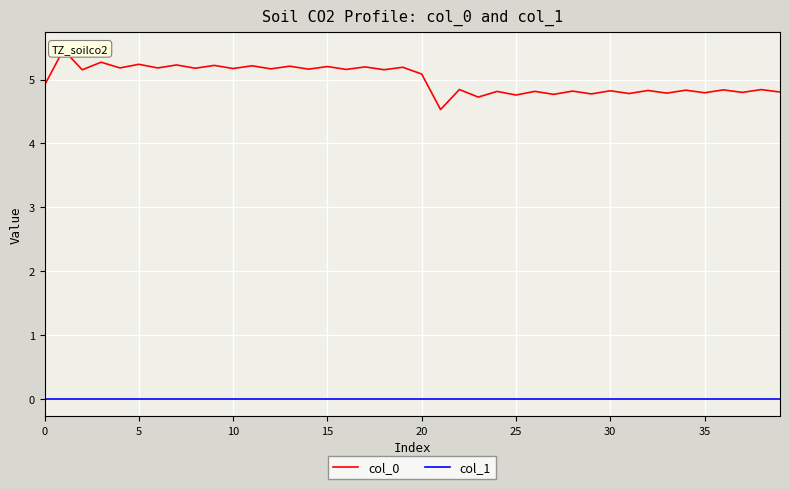

What is the average value of the col_0 series?

5.0